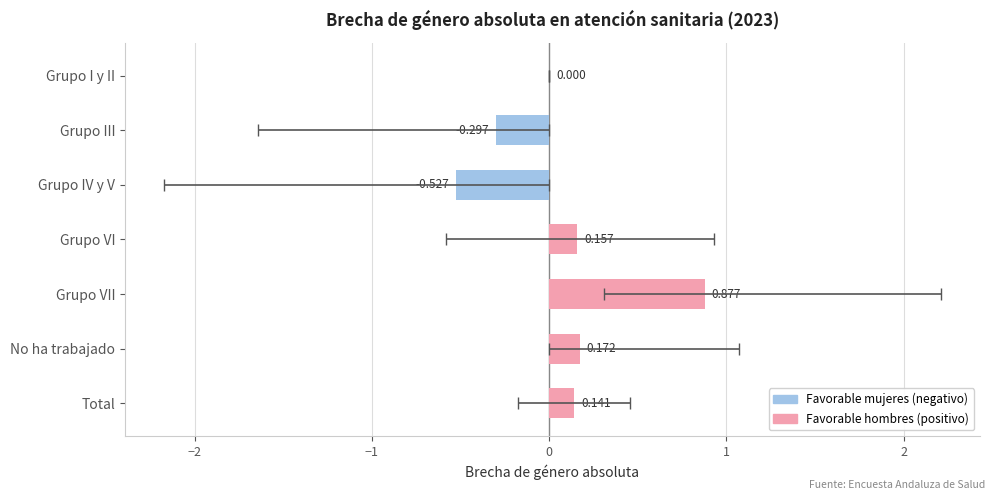

What is the value of the 6th bar from the left?

0.2